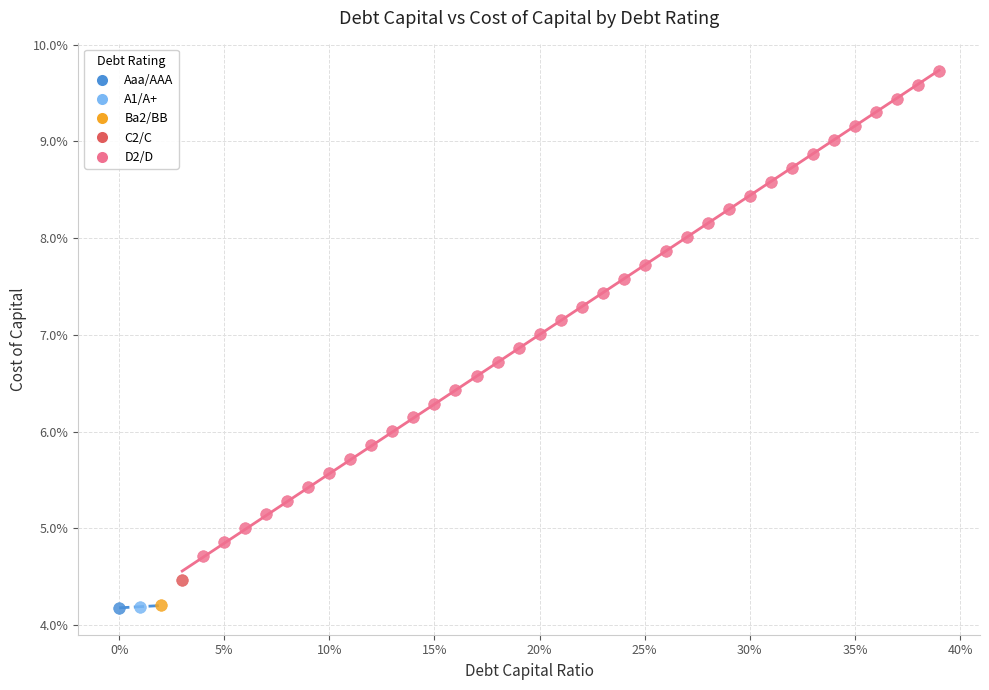

What are all the series names shown in the legend?

Aaa/AAA, A1/A+, Ba2/BB, C2/C, D2/D